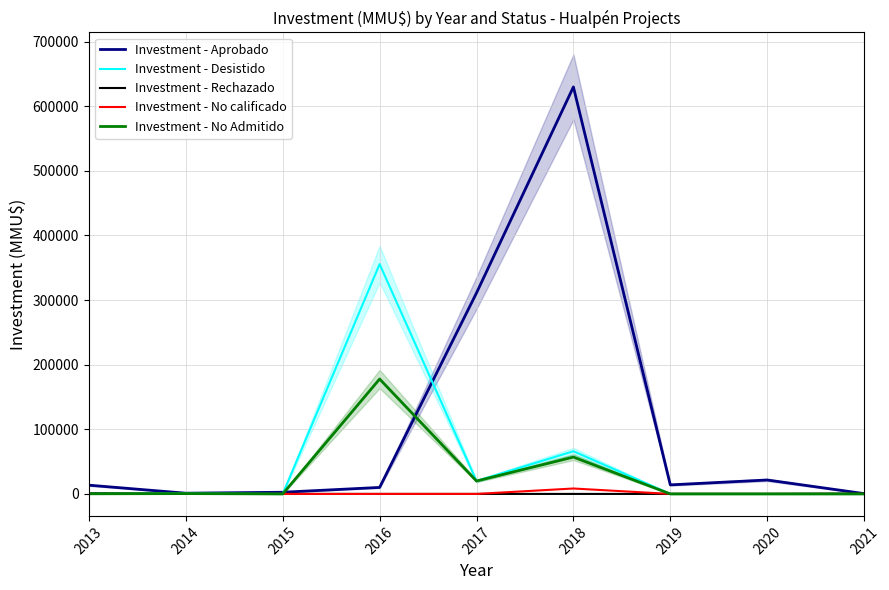

Reading left to right, list all the values displayed in this chart.

Investment - Aprobado: 2013=13533	2014=1120	2015=2600	2016=10045	2017=311090	2018=629803	2019=14000	2020=21560	2021=500
Investment - Desistido: 2013=800	2014=1000	2015=0	2016=355604	2017=20000	2018=66040	2019=0	2020=0	2021=80
Investment - Rechazado: 2013=800	2014=0	2015=0	2016=0	2017=0	2018=0	2019=0	2020=0	2021=500
Investment - No calificado: 2013=0	2014=0	2015=0	2016=0	2017=0	2018=8400	2019=0	2020=0	2021=0
Investment - No Admitido: 2013=210	2014=500	2015=0	2016=177802	2017=20000	2018=57000	2019=0	2020=0	2021=0